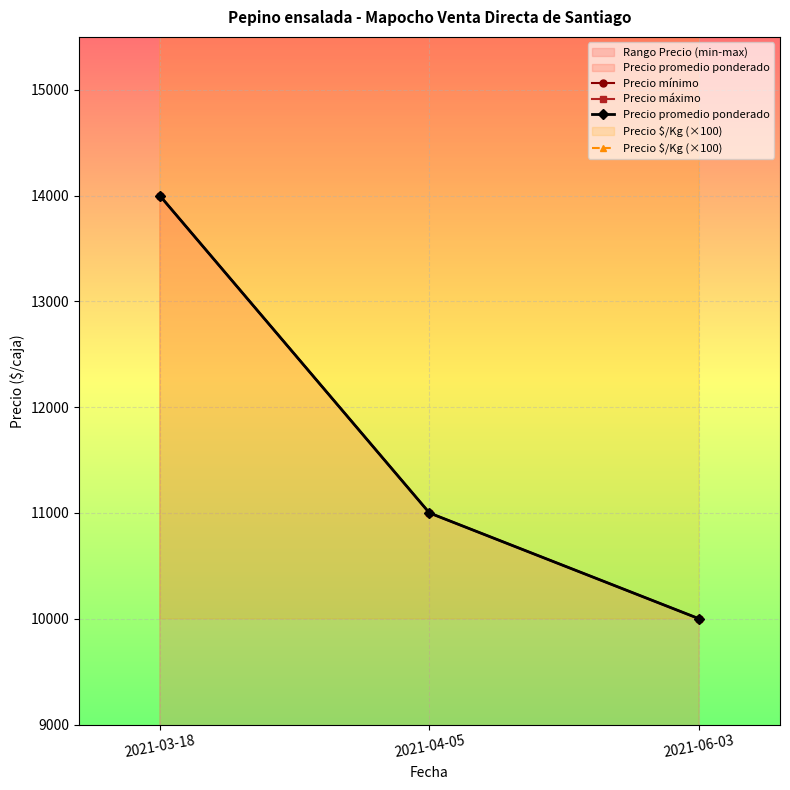

Reading right to left, extract all data points from this chart.

Precio mínimo: 10000	11000	14000
Precio máximo: 10000	11000	14000
Precio promedio ponderado: 10000	11000	14000
Precio $/Kg (×100): 16700	18300	23300